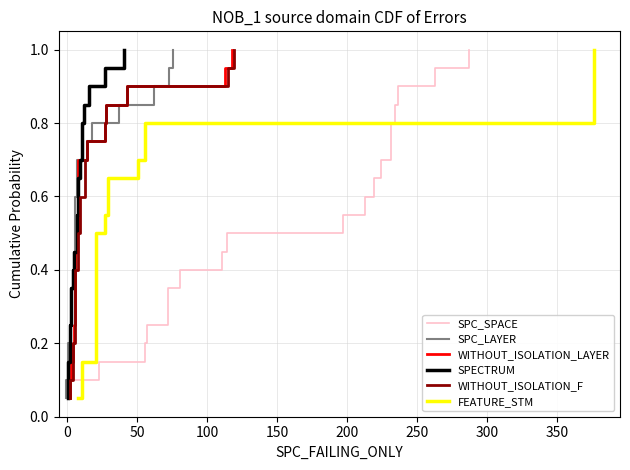

True or false: SPECTRUM has more than 2 points higher than both neighbors.

False